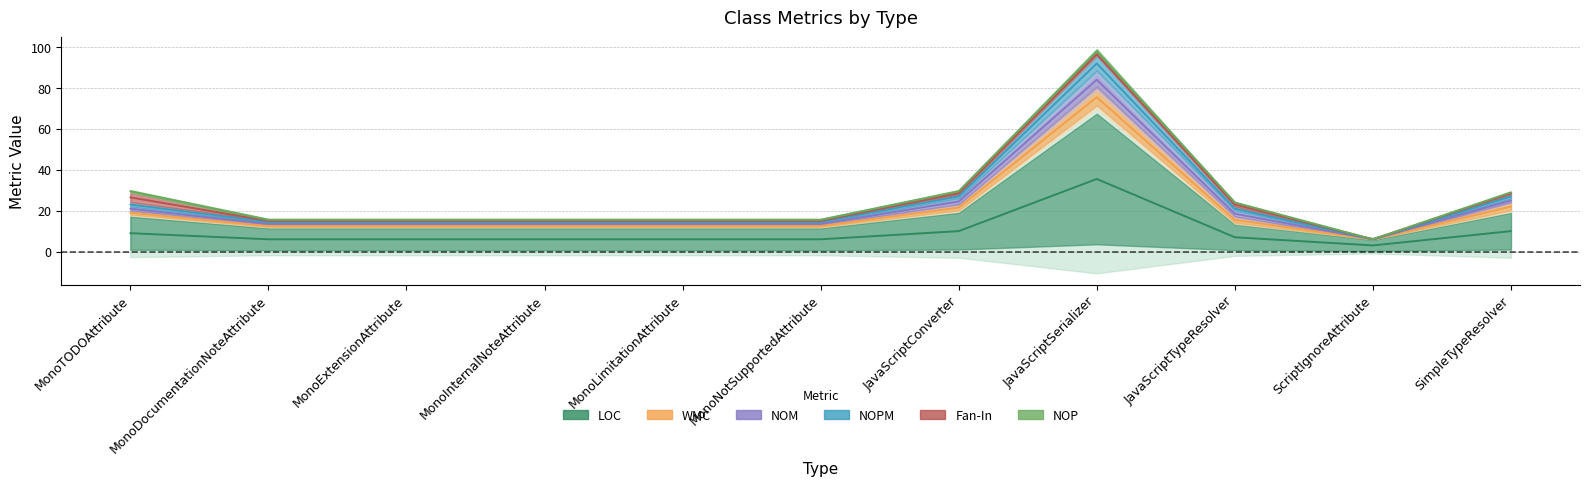

True or false: LOC has more than 1 interior local peaks.

False